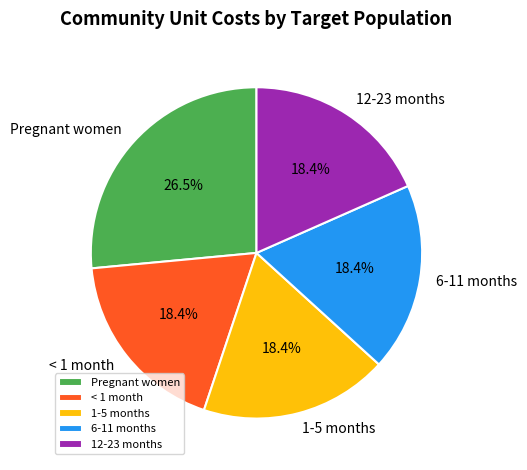

The 6-11 months slice represents 18% of the pie. True or false?

True